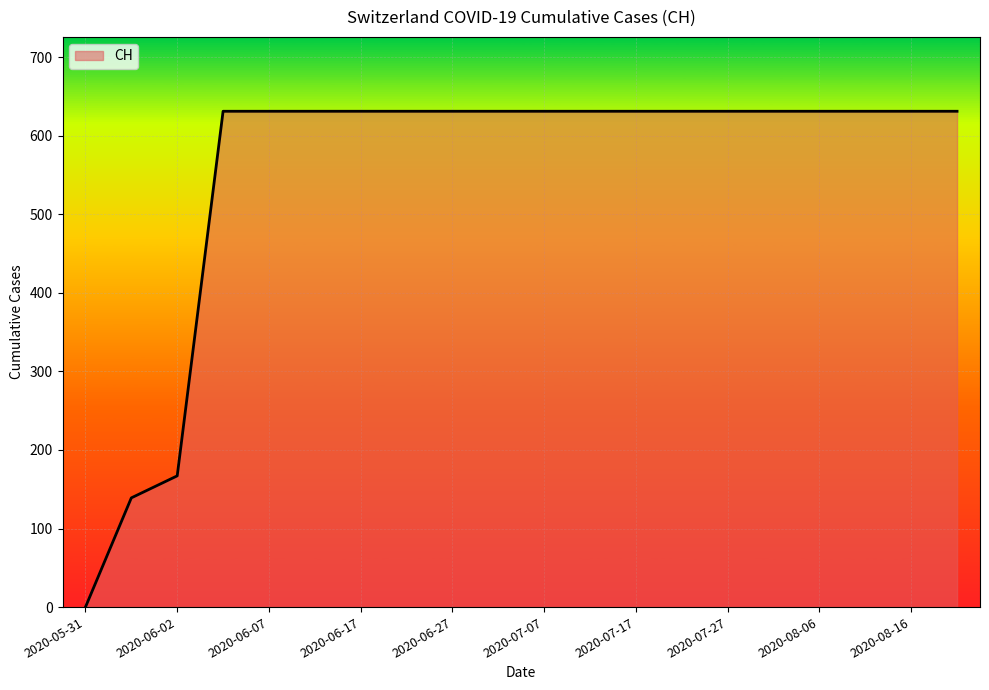

What is the maximum value shown in the chart?

631